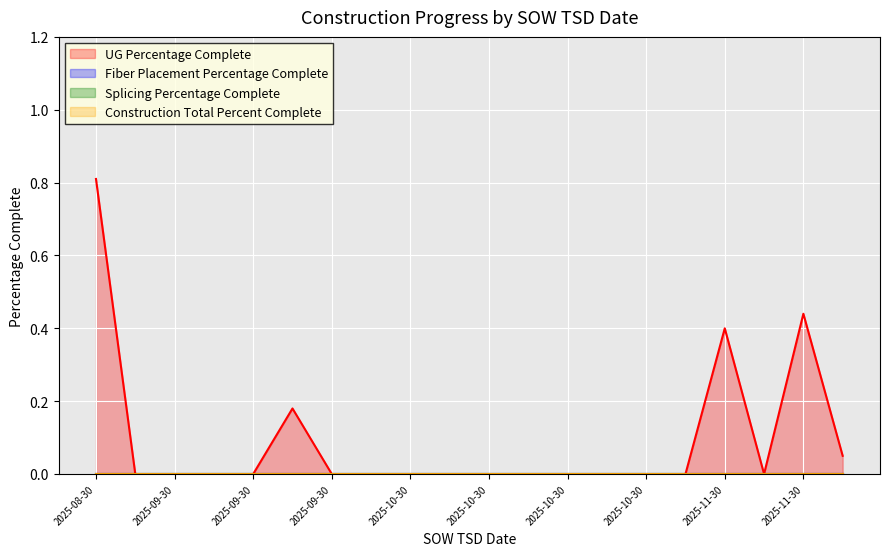

What are all the series names shown in the legend?

UG Percentage Complete, Fiber Placement Percentage Complete, Splicing Percentage Complete, Construction Total Percent Complete